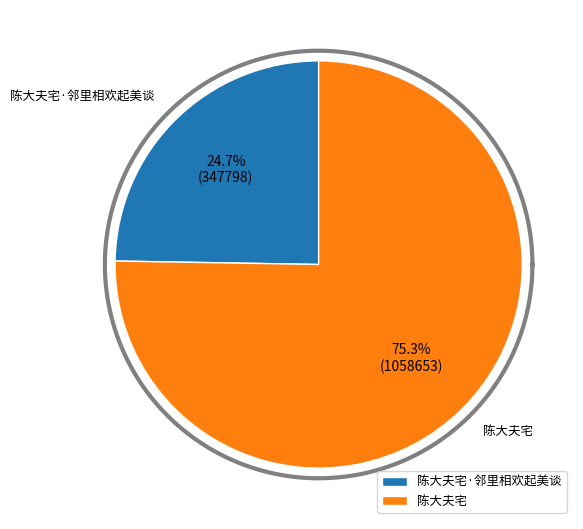

To the nearest percent, what is the difference between the largest and smallest slice percentages?

51%